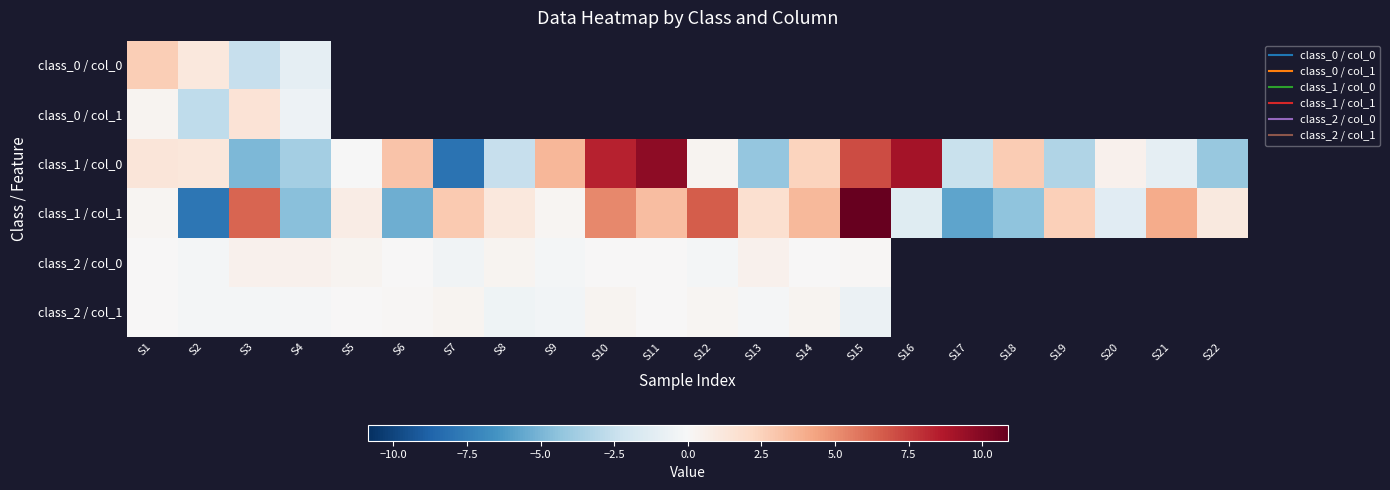

How many values in the class_1 / col_0 series exceed 0?

12